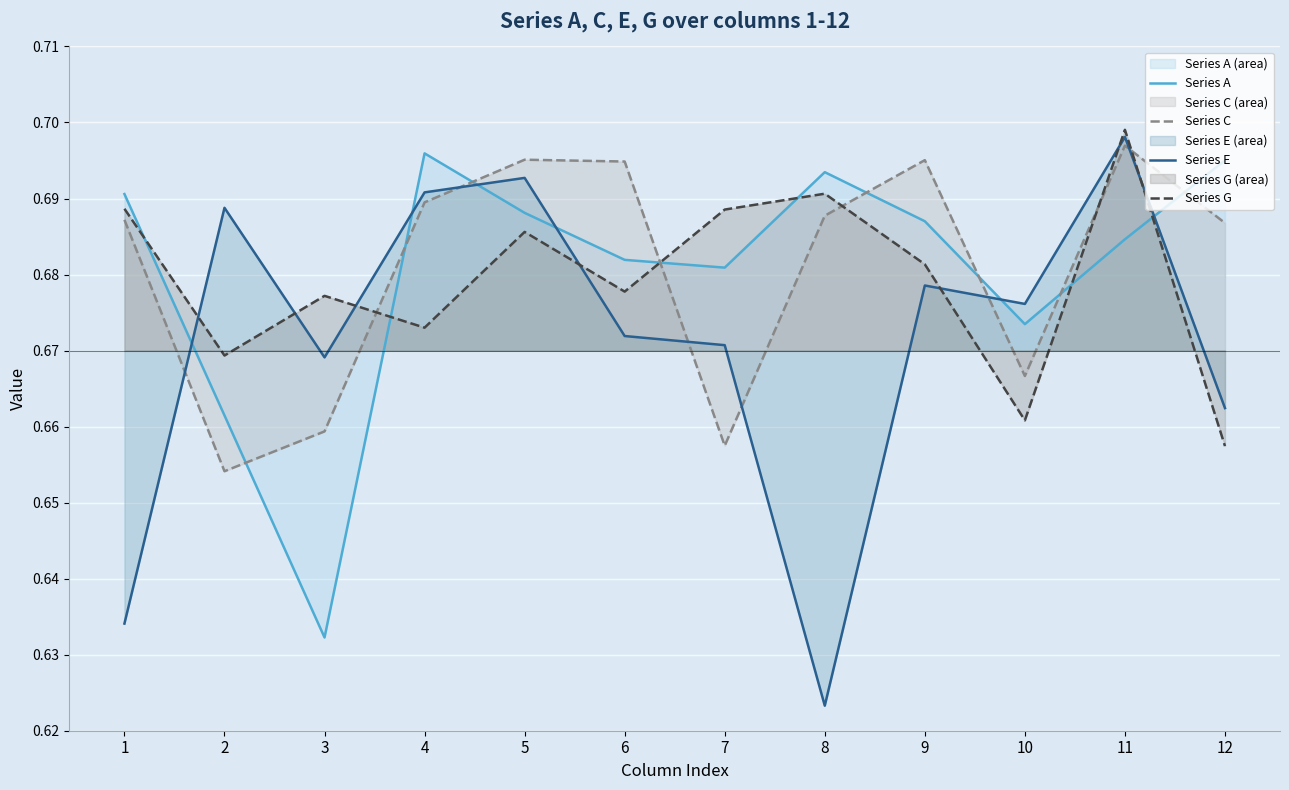

What is the maximum value for Series G?

0.7